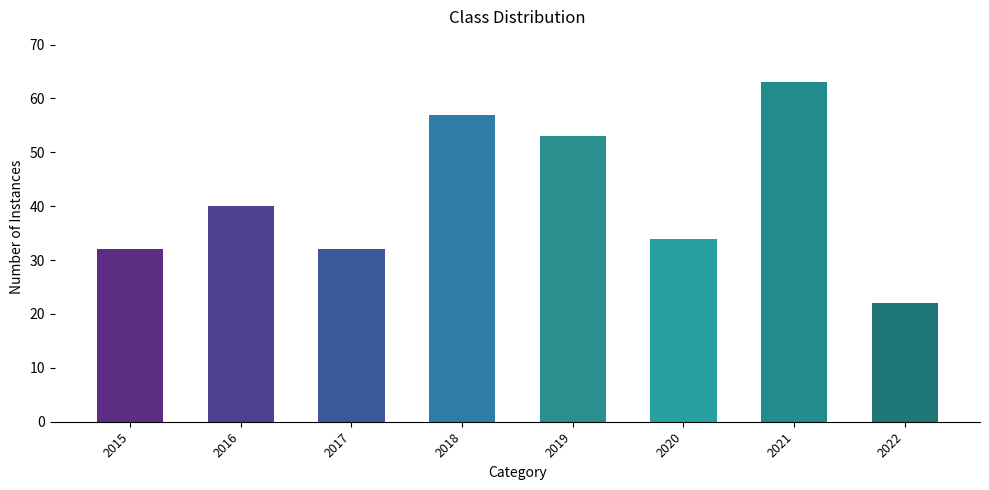

What is the ratio of the value at 2020 to the value at 2018?

0.6